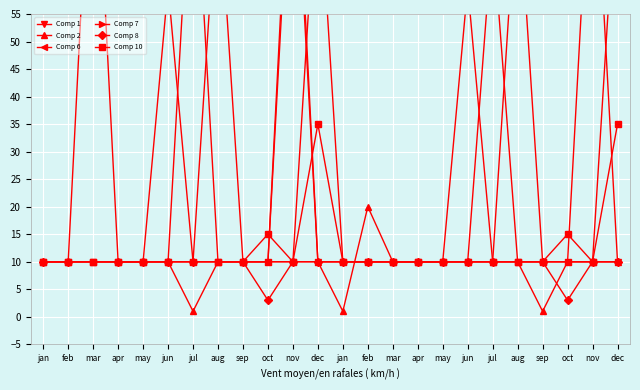

Reading right to left, transcribe all the data shown in this chart.

Comp 1: dec=10	nov=10	oct=10	sep=10	aug=10	jul=10	jun=10	may=10	apr=10	mar=10	feb=10	jan=10	dec=10	nov=10	oct=10	sep=10	aug=10	jul=90	jun=10	may=10	apr=10	mar=10	feb=10	jan=10
Comp 2: dec=10	nov=10	oct=10	sep=1	aug=10	jul=10	jun=10	may=10	apr=10	mar=10	feb=20	jan=1	dec=10	nov=99	oct=10	sep=10	aug=10	jul=1	jun=10	may=10	apr=10	mar=10	feb=10	jan=10
Comp 6: dec=83	nov=10	oct=10	sep=10	aug=10	jul=10	jun=60	may=10	apr=10	mar=10	feb=10	jan=10	dec=83	nov=10	oct=10	sep=10	aug=10	jul=10	jun=60	may=10	apr=10	mar=10	feb=10	jan=10
Comp 7: dec=10	nov=93	oct=10	sep=10	aug=10	jul=70	jun=10	may=10	apr=10	mar=10	feb=10	jan=10	dec=10	nov=93	oct=10	sep=10	aug=10	jul=10	jun=10	may=10	apr=10	mar=10	feb=10	jan=10
Comp 8: dec=10	nov=10	oct=3	sep=10	aug=80	jul=10	jun=10	may=10	apr=10	mar=10	feb=10	jan=10	dec=10	nov=10	oct=3	sep=10	aug=80	jul=10	jun=10	may=10	apr=10	mar=99	feb=10	jan=10
Comp 10: dec=35	nov=10	oct=15	sep=10	aug=10	jul=10	jun=10	may=10	apr=10	mar=10	feb=10	jan=10	dec=35	nov=10	oct=15	sep=10	aug=10	jul=10	jun=10	may=10	apr=10	mar=10	feb=10	jan=10